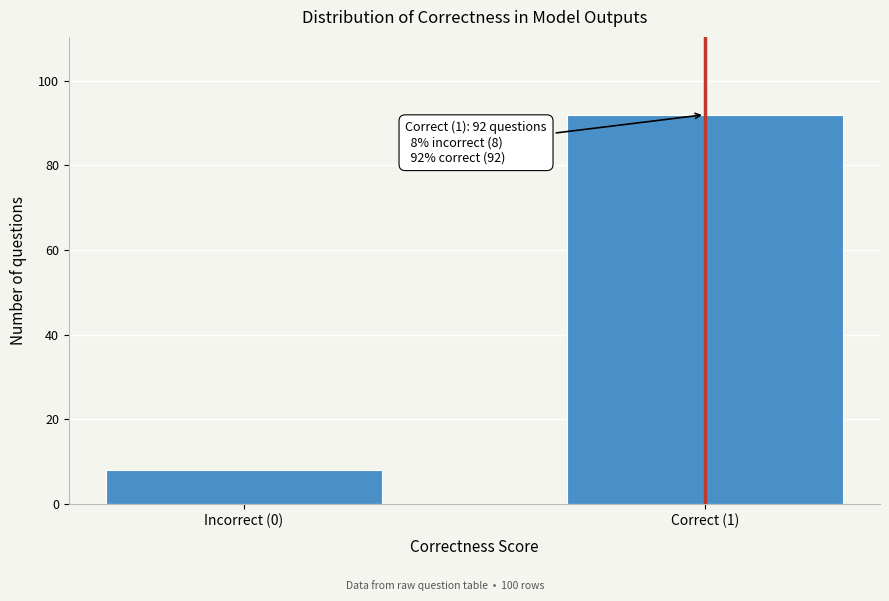

Reading left to right, list all the values displayed in this chart.

Incorrect (0)=8	Correct (1)=92